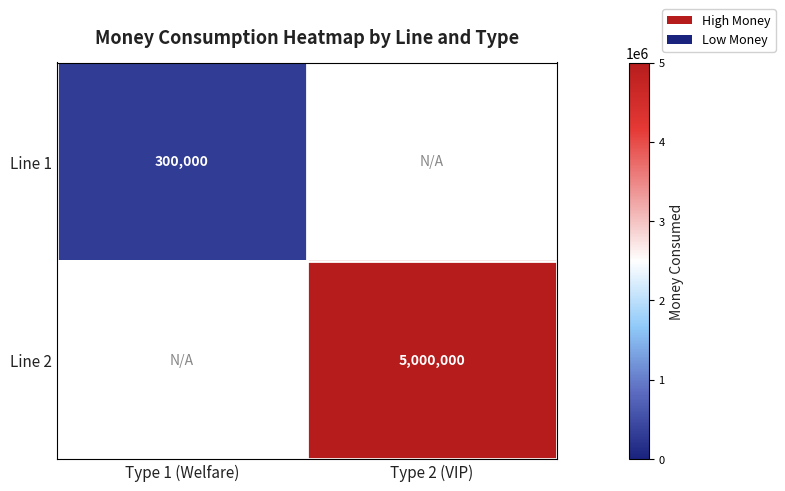

The value of Line 2 at Type 2 (VIP) is 1707079. True or false?

False